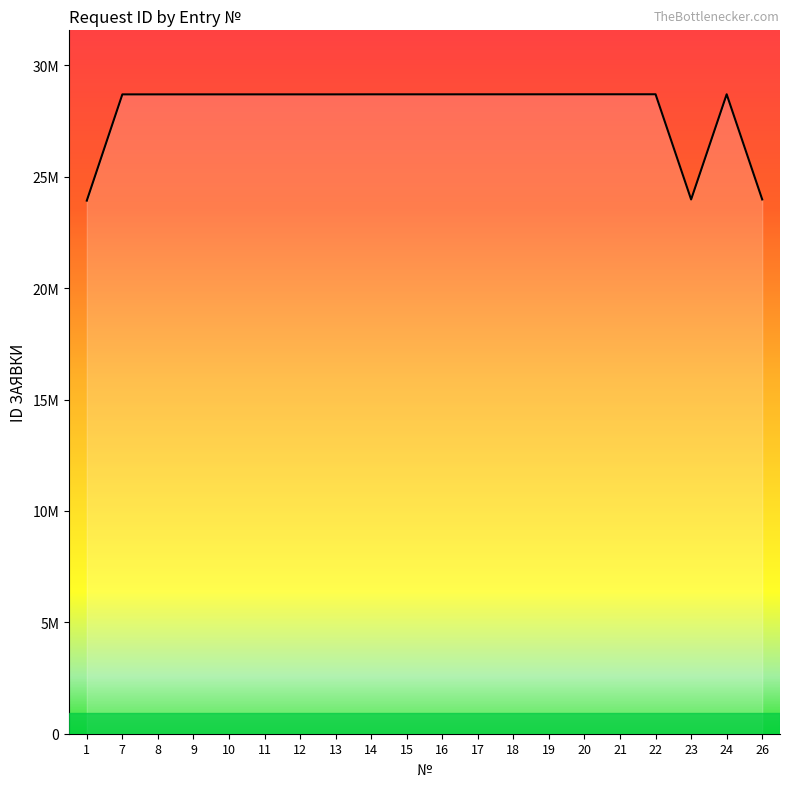

Does the chart display data point markers on the line(s)?

No